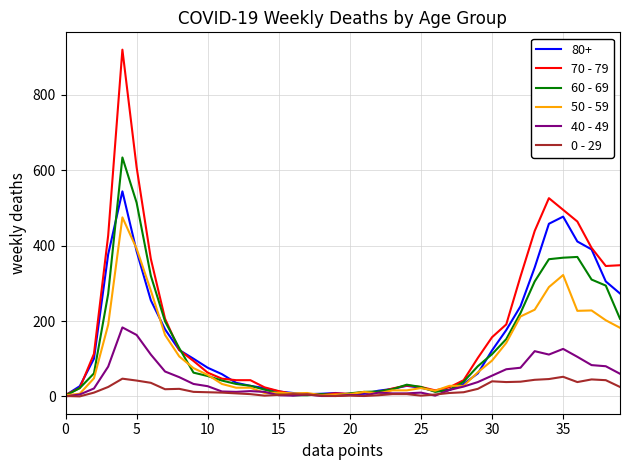

What is the greatest value displayed?

920